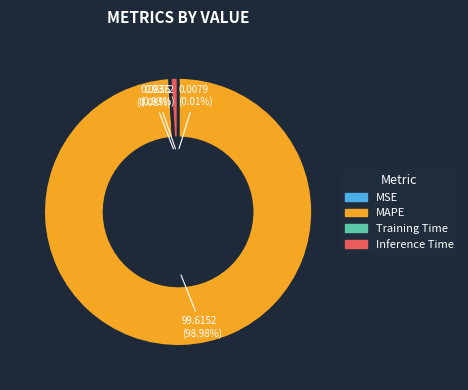

What is the total percentage of MAPE and Inference Time?

99.9%